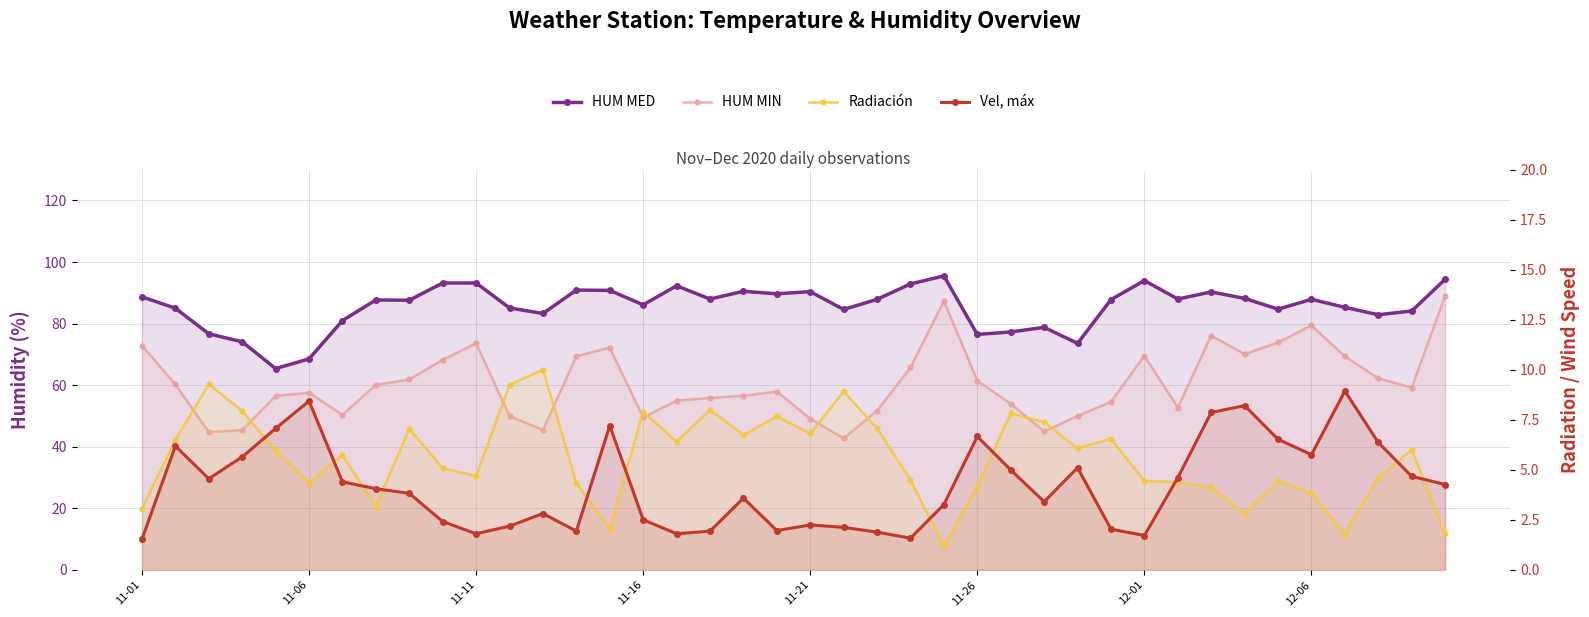

At how many categories does at least one series exceed 33?

40